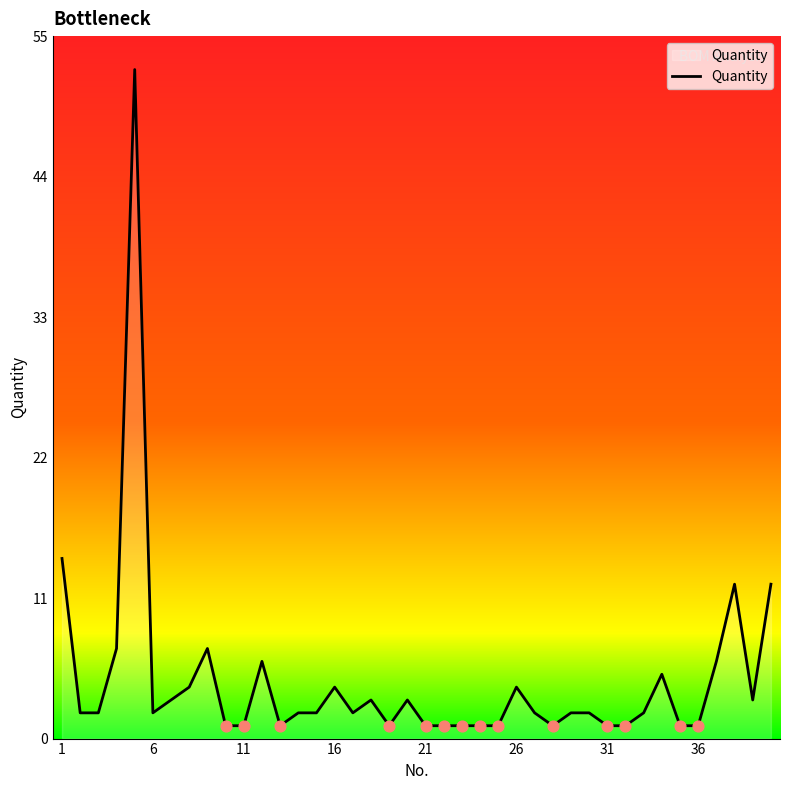

How many lines are shown in the chart?

1